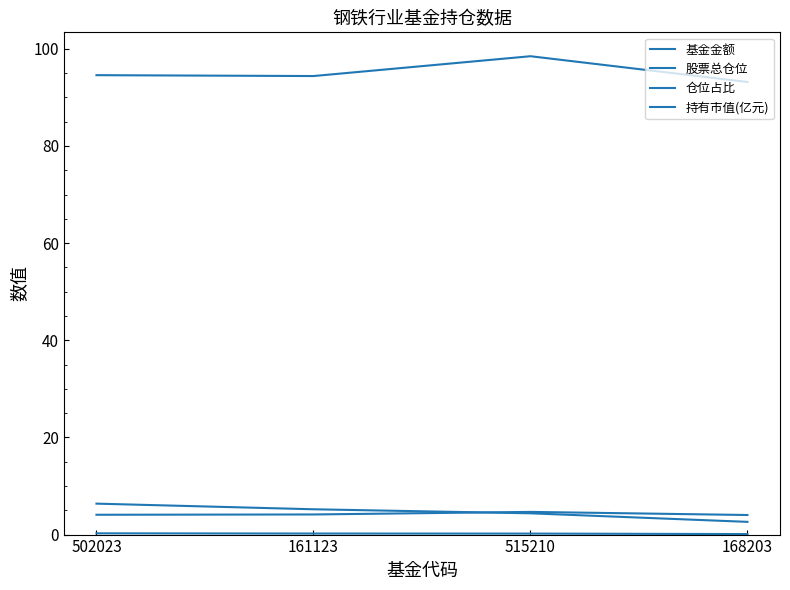

What is the label of the 4th point from the right?

502023